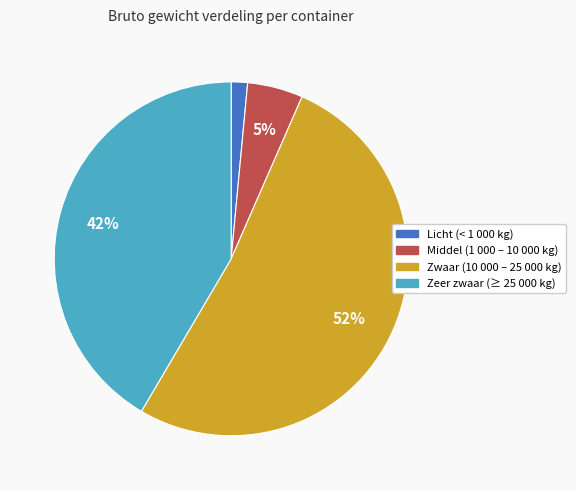

Is there a majority slice in this chart?

Yes